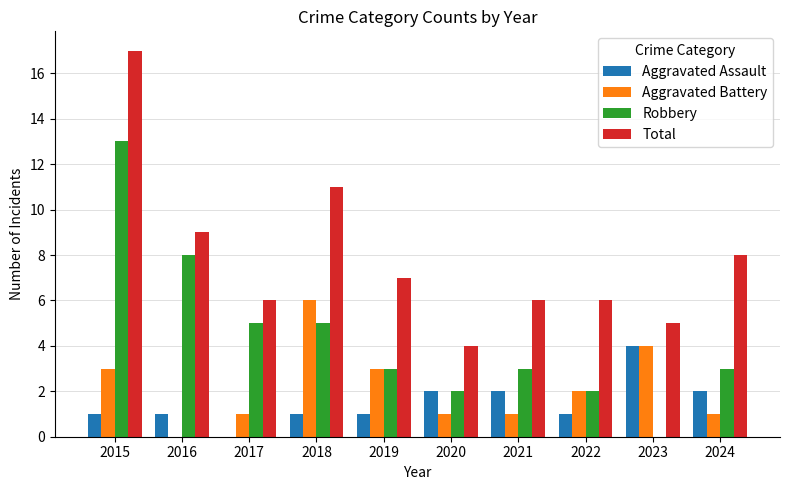

What is the total value across all series at 2023?

13